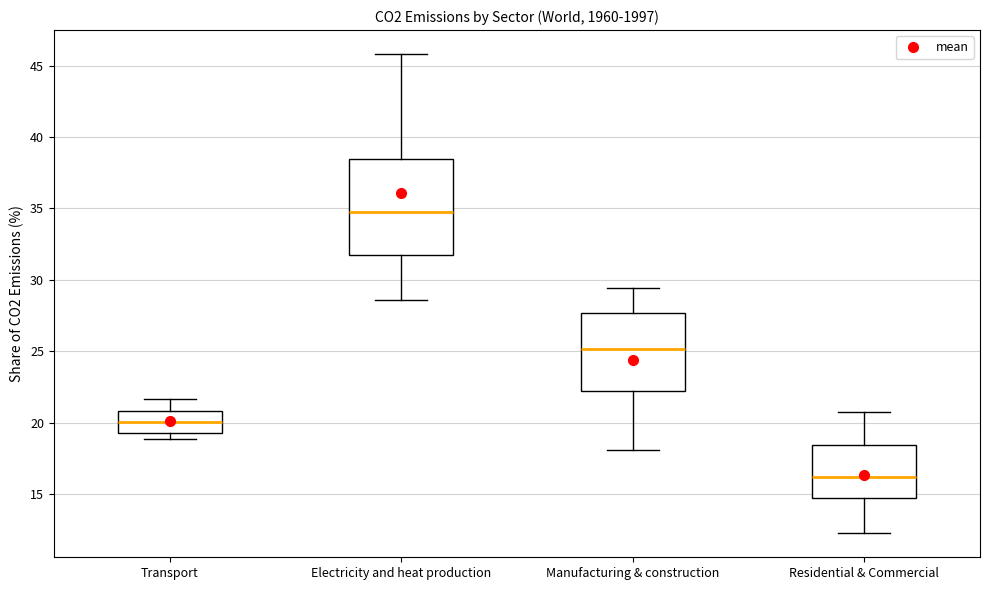

Reading left to right, read every box against the y-axis: the position of its median line, the range the box covers, and the ends of its whiskers. The values are not printed on the chart, so give them approximately, as read against the axis.

Transport: median 20.0, box 19.5 to 21.0, whiskers 19.0 to 21.5
Electricity and heat production: median 34.5, box 32.0 to 38.5, whiskers 28.5 to 46.0
Manufacturing & construction: median 25.0, box 22.0 to 27.5, whiskers 18.0 to 29.5
Residential & Commercial: median 16.0, box 14.5 to 18.5, whiskers 12.0 to 21.0